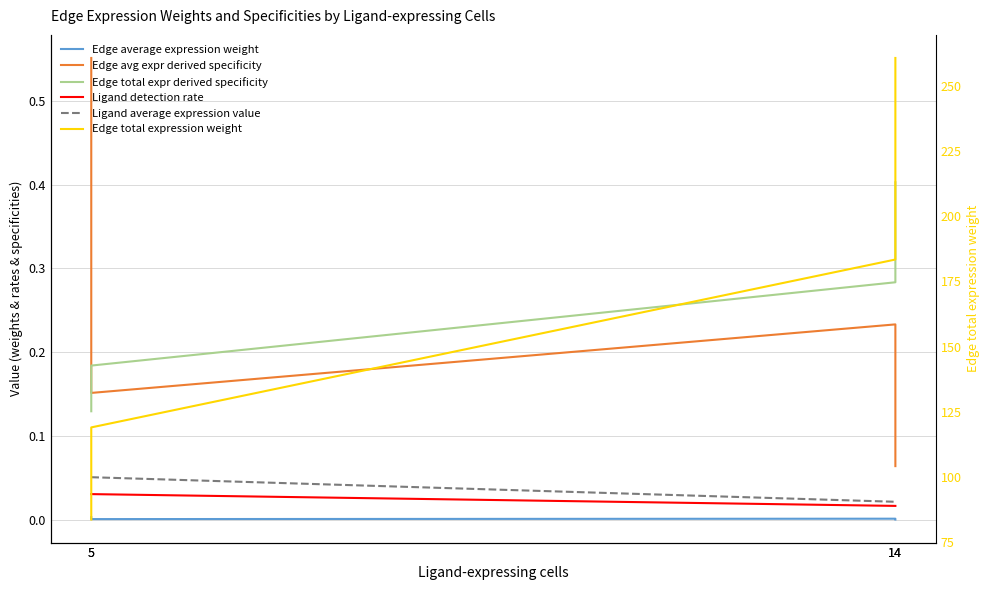

At which category does Edge avg expr derived specificity reach its first local peak?

14